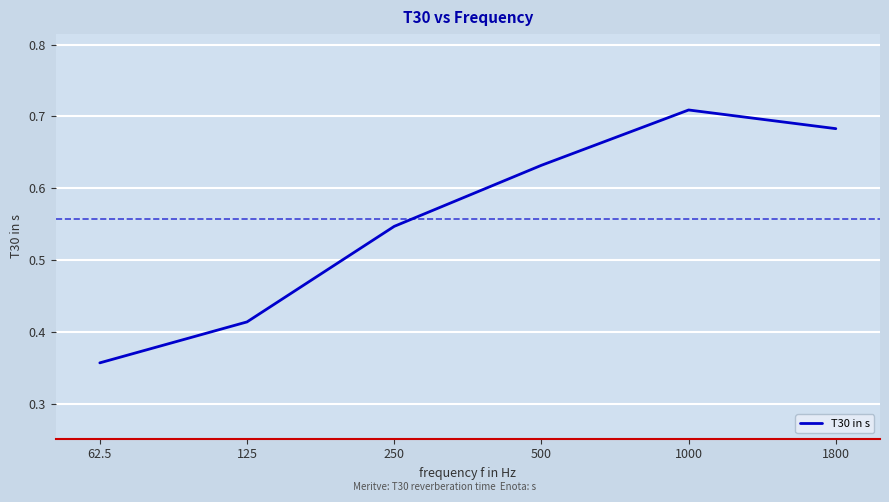

The value at 500 is 0.9. True or false?

False